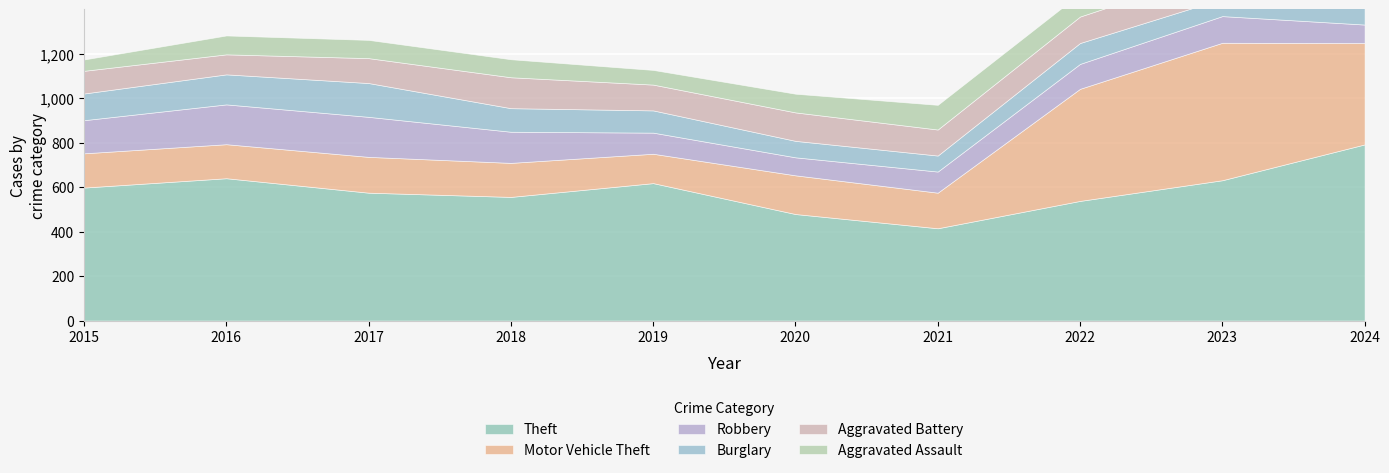

True or false: Theft and Burglary intersect in this chart.

False